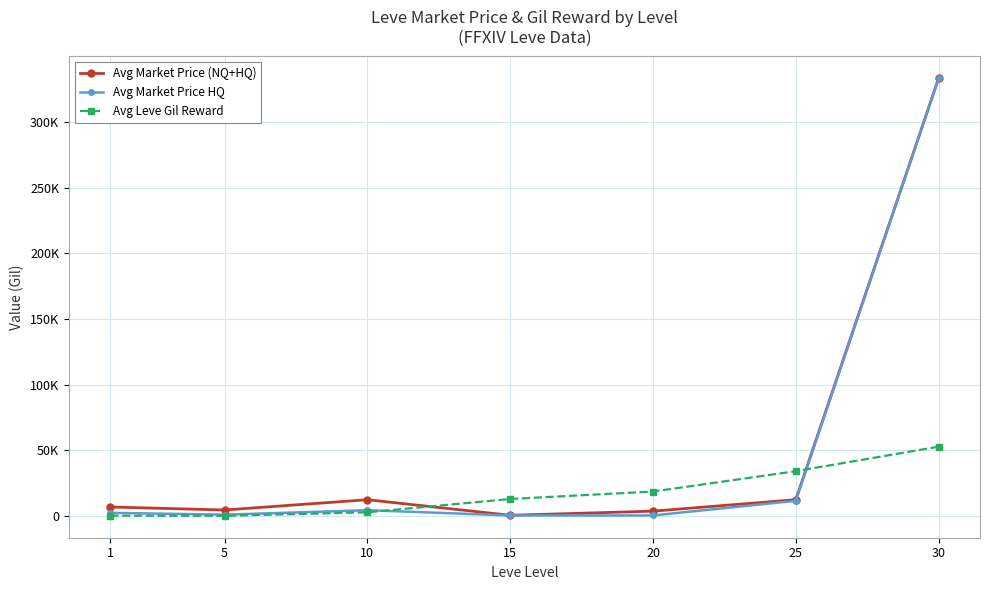

What are all the series names shown in the legend?

Avg Market Price (NQ+HQ), Avg Market Price HQ, Avg Leve Gil Reward